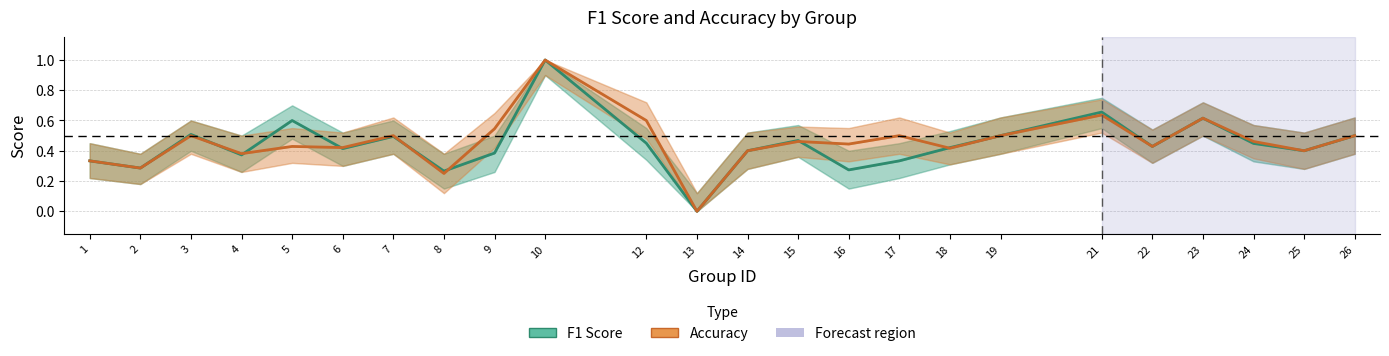

What is the difference between the second highest and minimum values in the accuracy series?

0.6